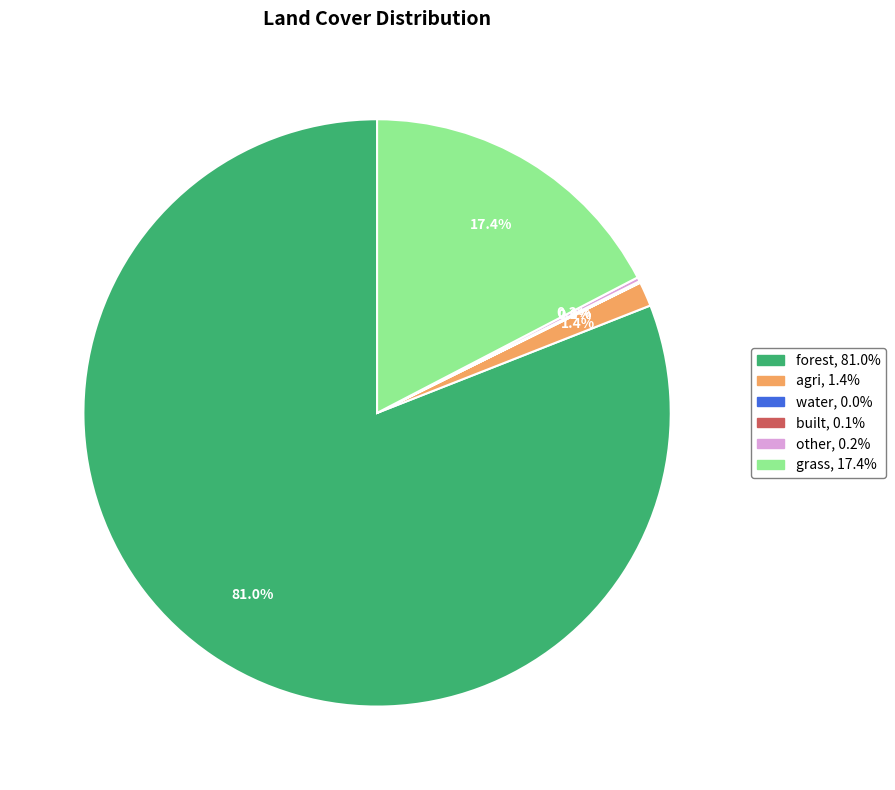

Which category has the biggest portion of the pie?

forest